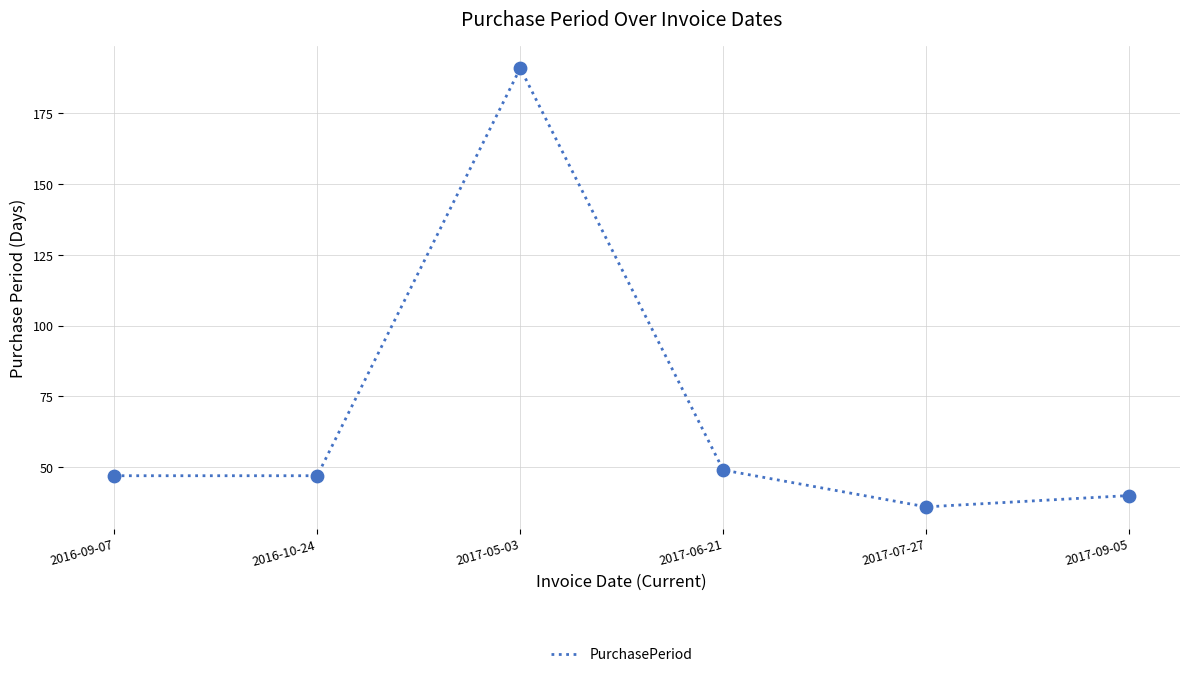

Approximately how many times larger is the value at 2017-09-05 compared to 2016-10-24?

0.9